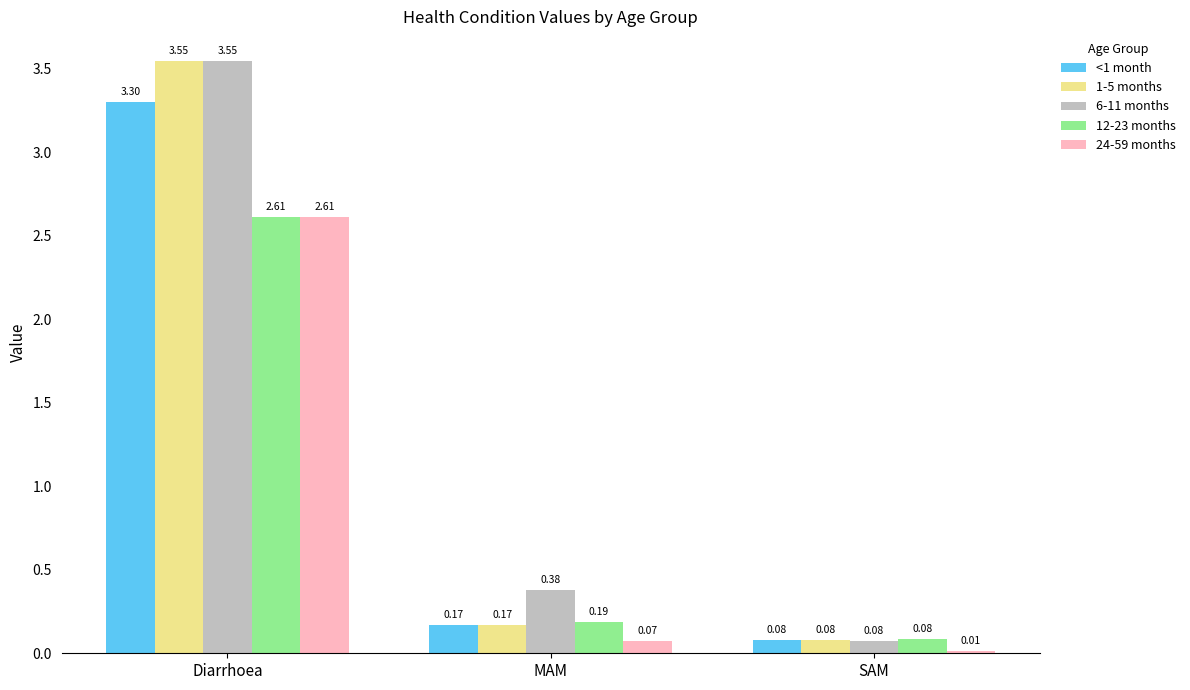

What is the spread (max minus min) of values at MAM?

0.3